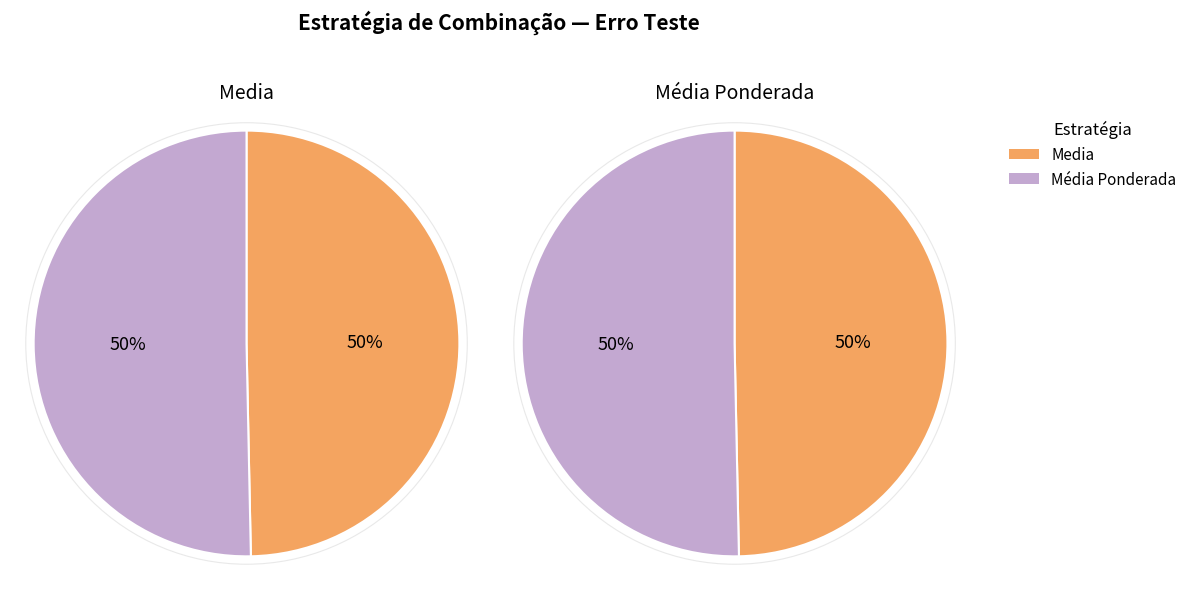

Is the sum of 3 and 7 greater than half?

No